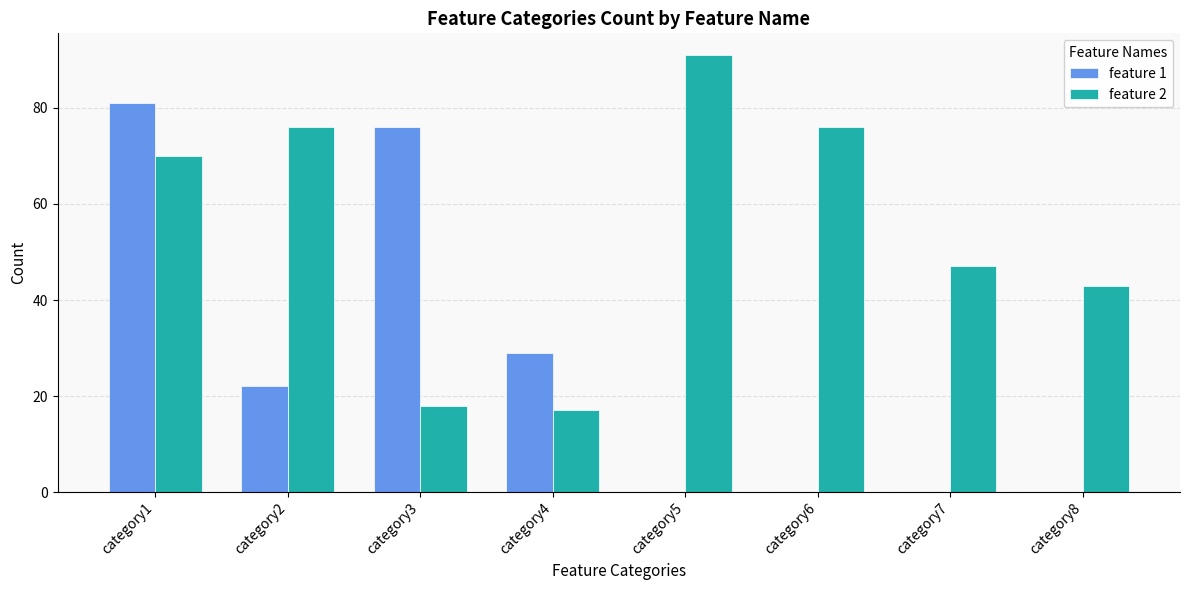

What are all the series names shown in the legend?

feature 1, feature 2